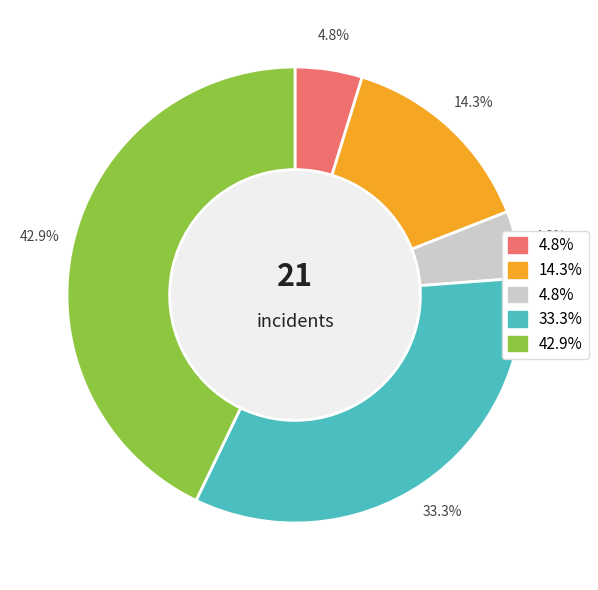

Does any single category account for the majority?

No